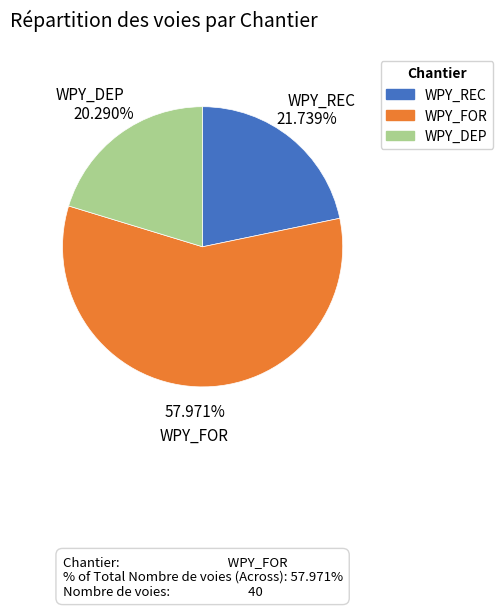

How many slices are in this pie chart?

3